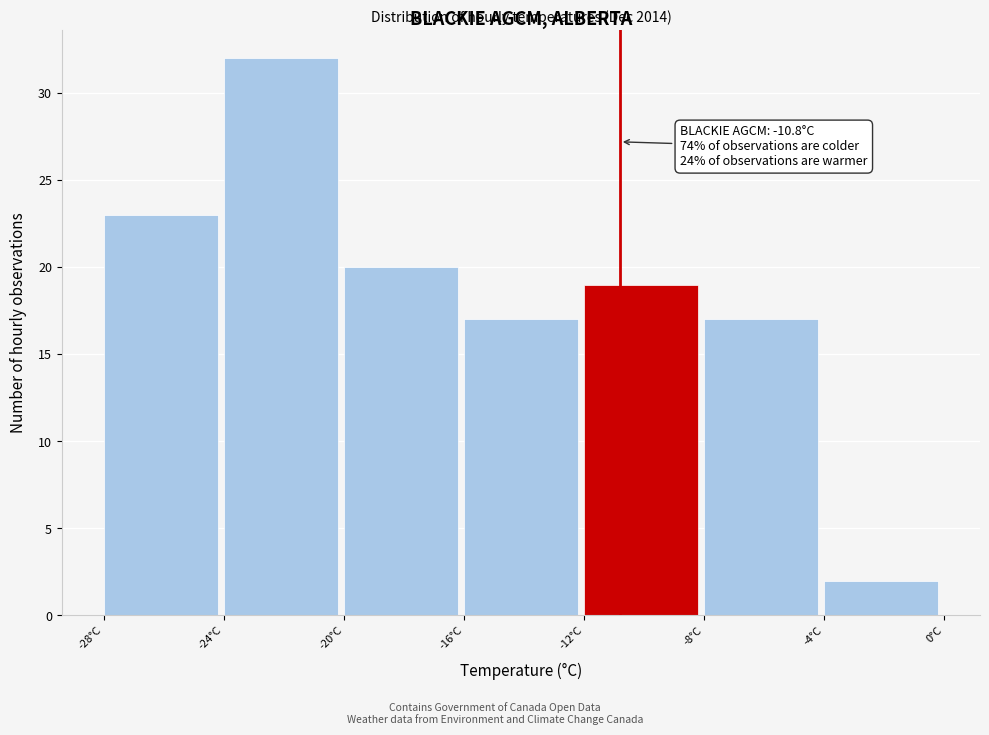

Over which range of the x-axis is the bar tallest?

-24 to -20